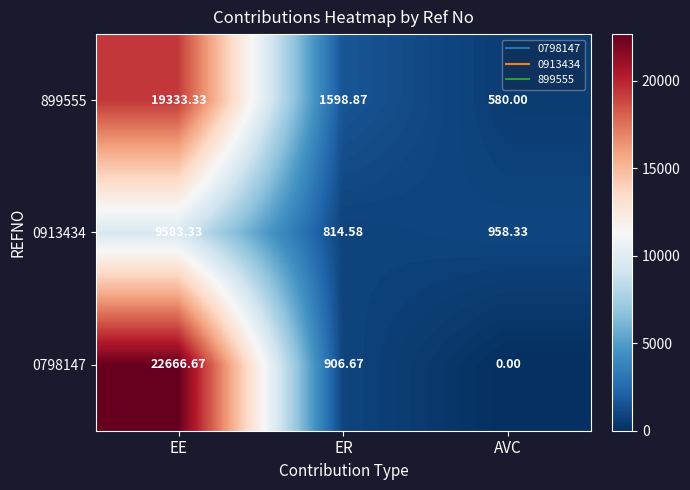

At AVC, list the series in order from largest to smallest.

0913434, 899555, 0798147